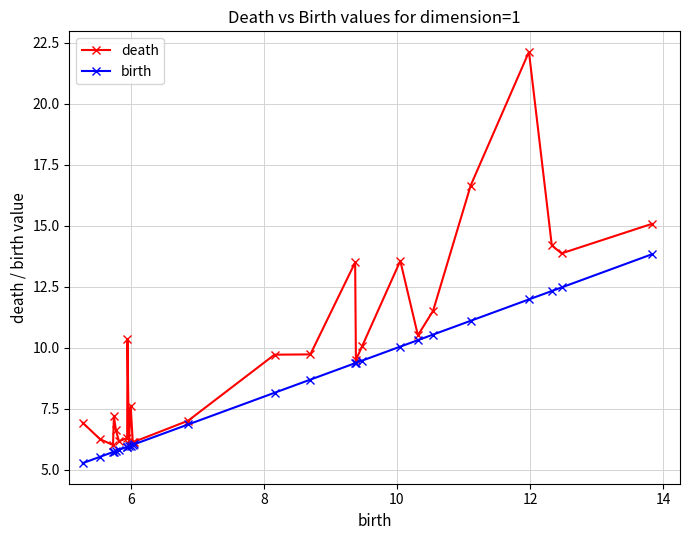

Rank the series by their average value, from highest to lowest.

death, birth